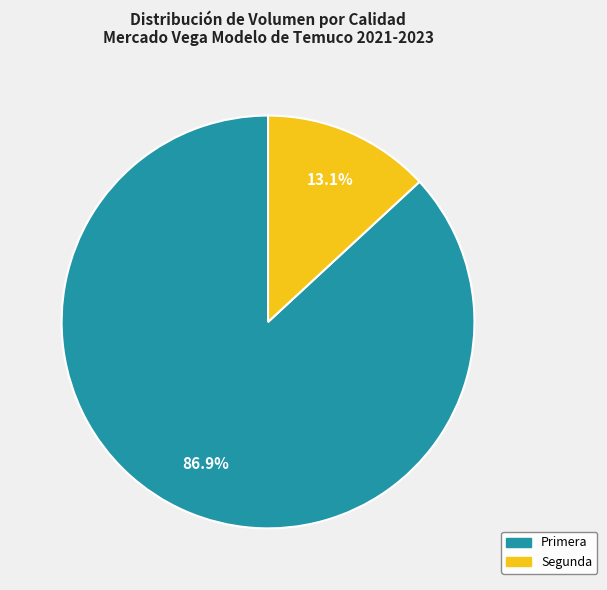

Which category has the smallest portion of the pie?

Segunda